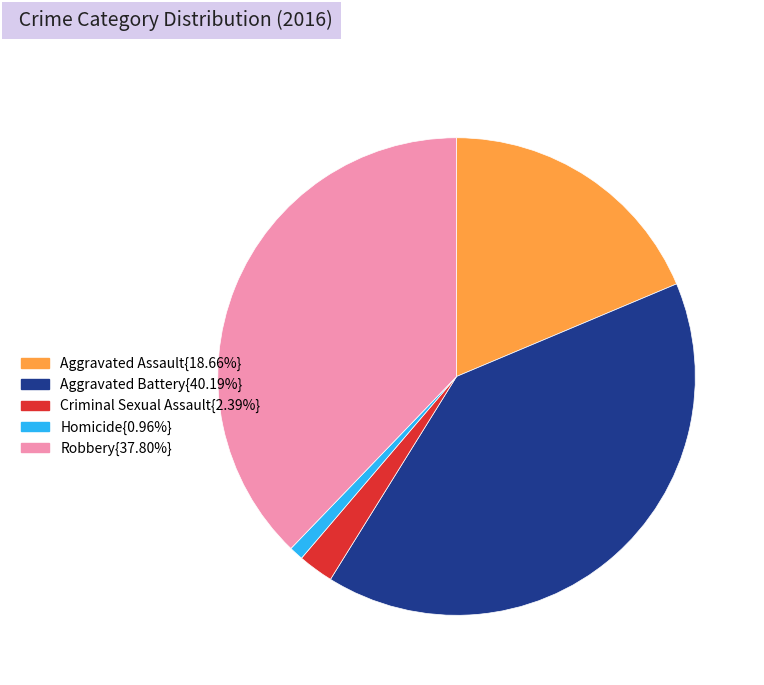

Do Homicide{0.96%} and Robbery{37.80%} together represent more than half of the pie?

No